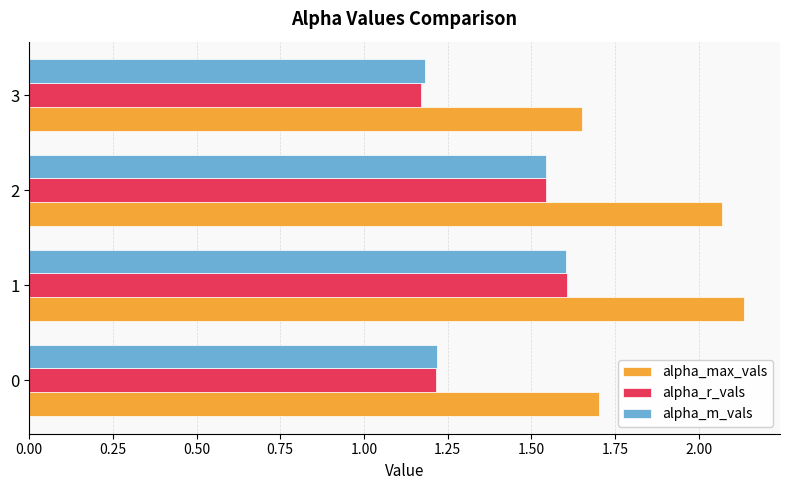

Count the alpha_r_vals values in the range 1 to 2.

4